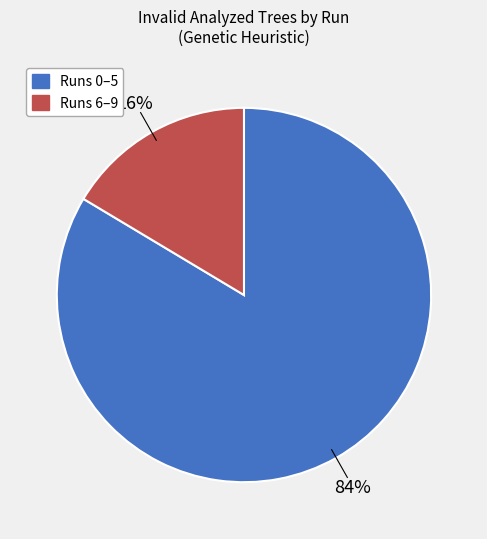

Is there a majority slice in this chart?

Yes